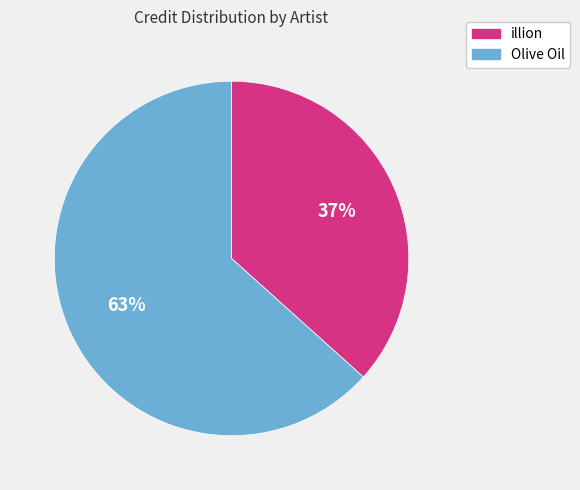

Do illion and Olive Oil together represent more than half of the pie?

Yes